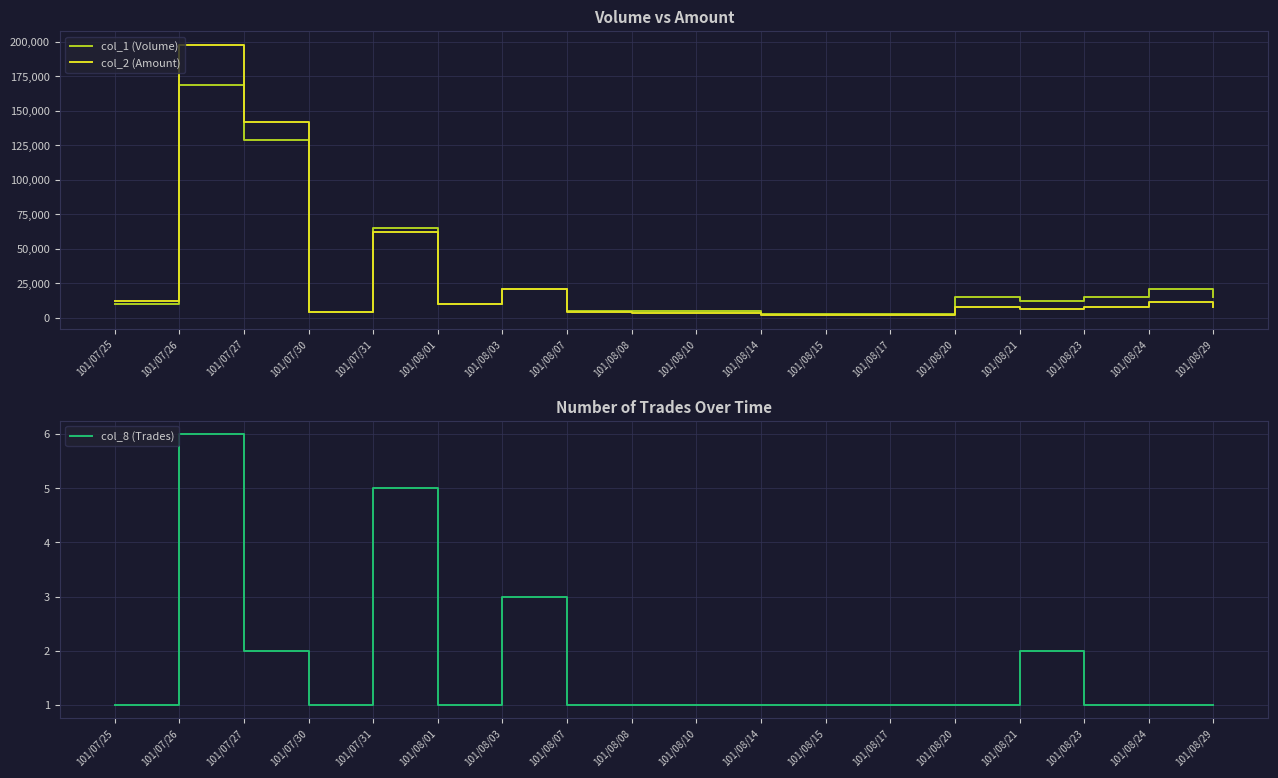

Where is the first local maximum for col_2 (Amount)?

101/07/26